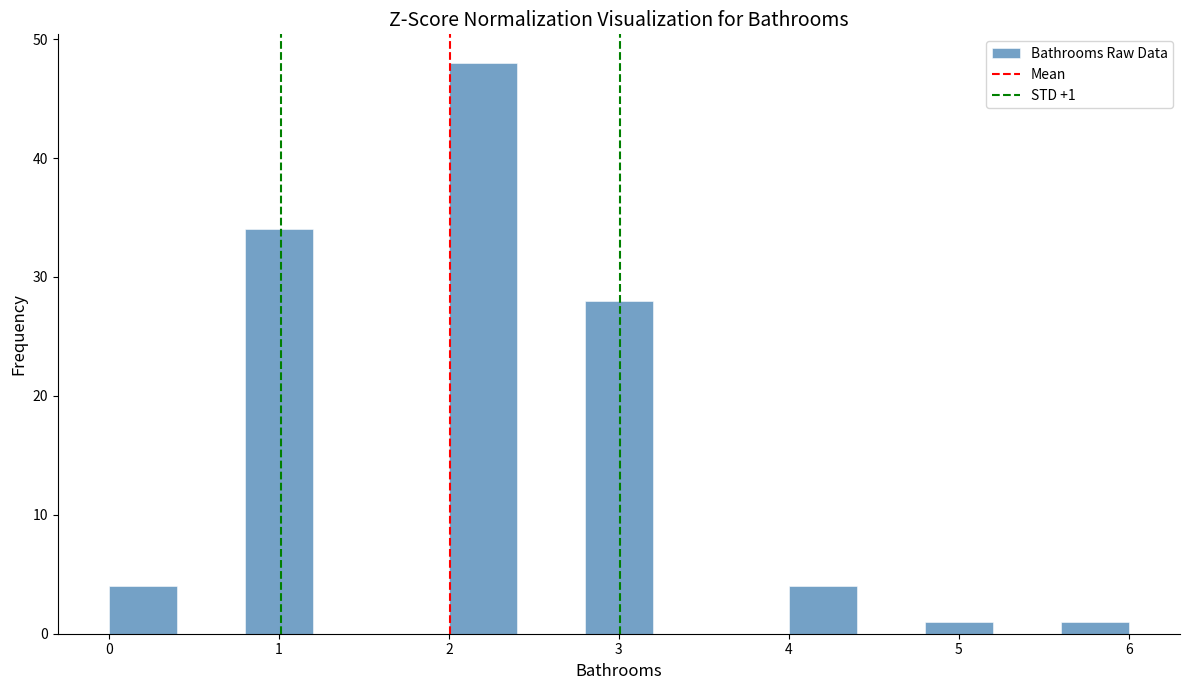

Which range on the x-axis has the tallest bar?

2.0 to 2.4